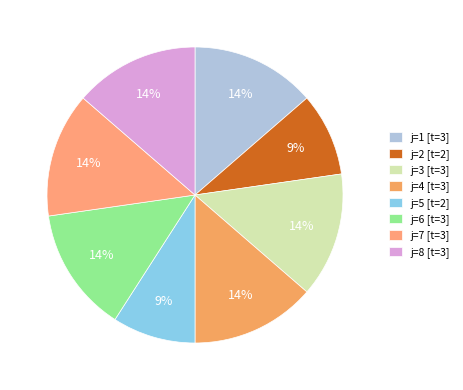

How many segments does this pie chart have?

8